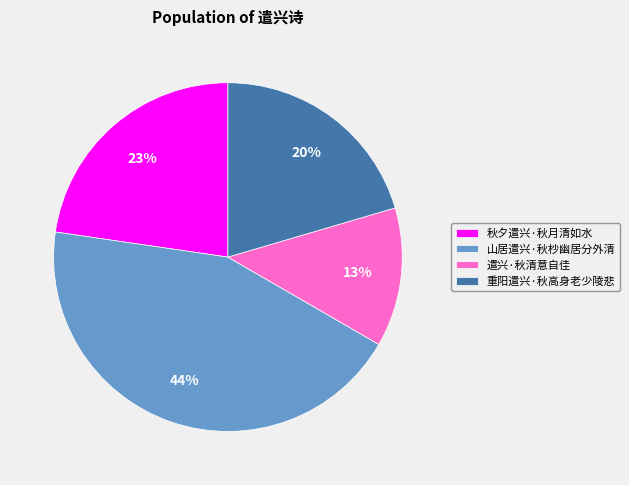

To the nearest percent, what portion does 遣兴·秋清意自佳 represent?

13%